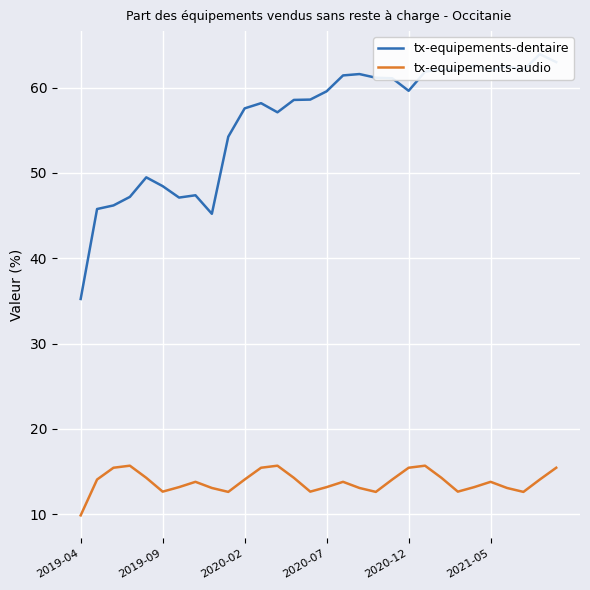

What is the sum of the tx-equipements-dentaire values at 26 and 21?

124.4